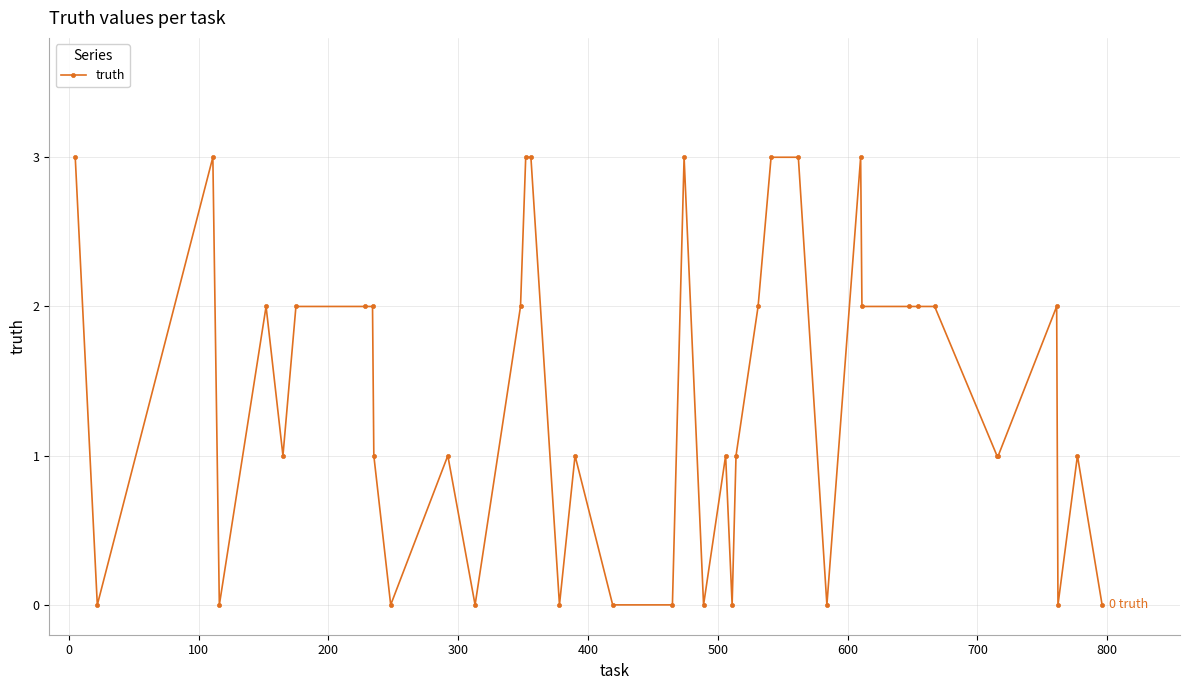

Does the chart have visible grid lines?

Yes